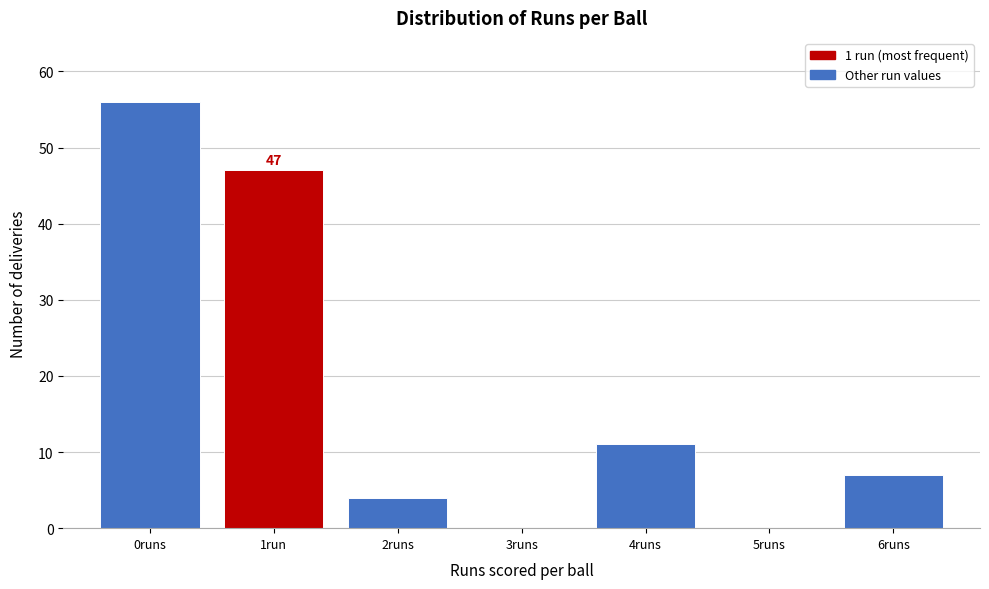

Reading right to left, transcribe all the data shown in this chart.

6runs=7	5runs=0	4runs=11	3runs=0	2runs=4	1run=47	0runs=56